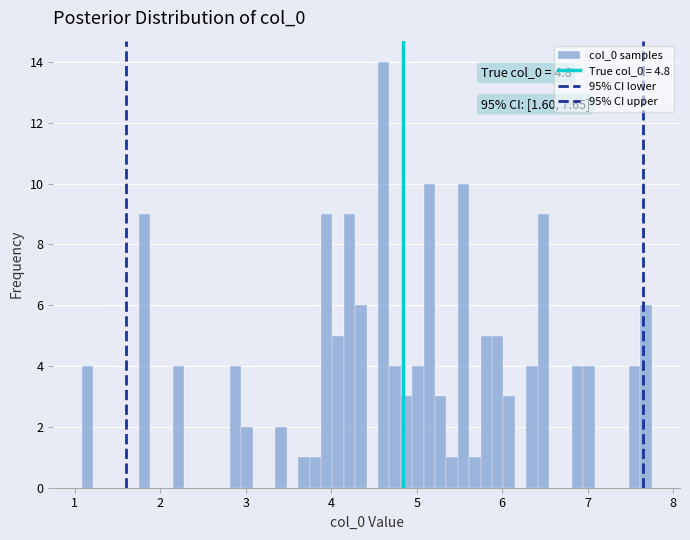

Around what value on the x-axis is the tallest bar? Give the approximate position of its centre, as read against the axis.

4.6